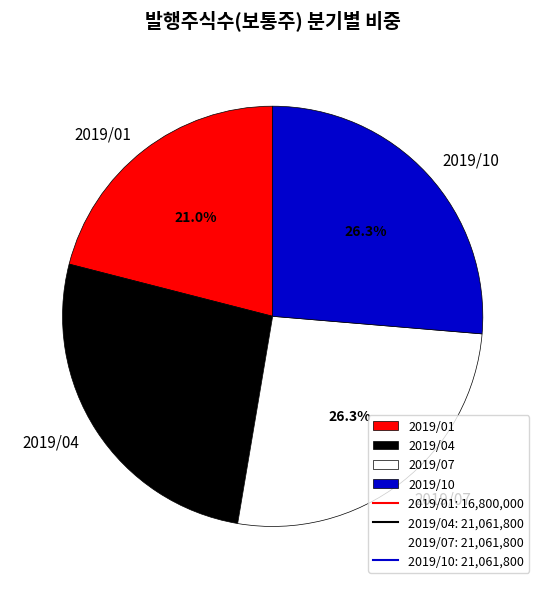

To the nearest percent, what is the average slice percentage?

25%